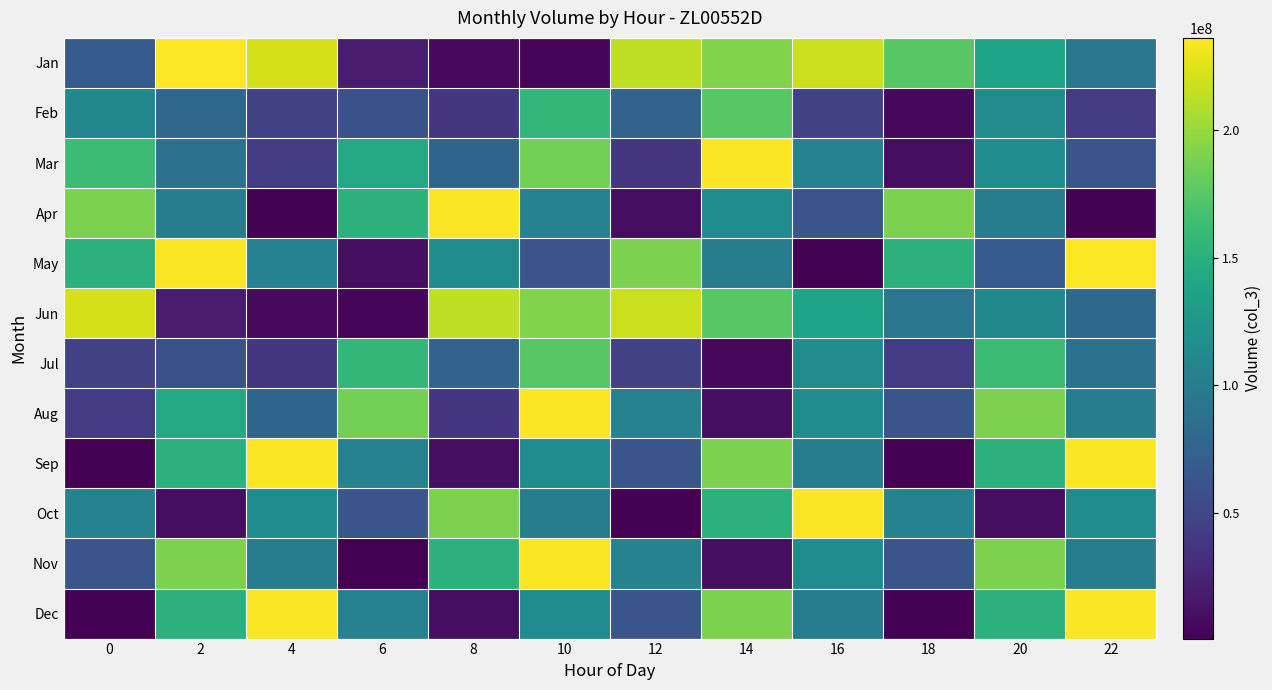

Reading left to right, list all the values displayed in this chart.

Jan: 0=66922368	2=236172584	4=220676072	6=18878168	8=6085104	10=3653640	12=213446200	14=191100448	16=217527984	18=175066712	20=137645656	22=93199488
Feb: 0=110361168	2=79677424	4=46372568	6=59005280	8=37694232	10=156230824	12=75842376	14=174673456	16=47322256	18=5473216	20=114168112	22=41920192
Mar: 0=162417152	2=89224848	4=41641200	6=143039368	8=76556288	10=187024872	12=38222008	14=234930456	16=104683856	18=8937392	20=115189840	22=62922664
Apr: 0=189891672	2=99409528	4=543880	6=152099672	8=234930456	10=104683856	12=8937392	14=115189840	16=62922664	18=189891672	20=99409528	22=543880
May: 0=152099672	2=234930456	4=104683856	6=8937392	8=115189840	10=62922664	12=189891672	14=99409528	16=543880	18=152099672	20=66922368	22=236172584
Jun: 0=220676072	2=18878168	4=6085104	6=3653640	8=213446200	10=191100448	12=217527984	14=175066712	16=137645656	18=93199488	20=110361168	22=79677424
Jul: 0=46372568	2=59005280	4=37694232	6=156230824	8=75842376	10=174673456	12=47322256	14=5473216	16=114168112	18=41920192	20=162417152	22=89224848
Aug: 0=41641200	2=143039368	4=76556288	6=187024872	8=38222008	10=234930456	12=104683856	14=8937392	16=115189840	18=62922664	20=189891672	22=99409528
Sep: 0=543880	2=152099672	4=234930456	6=104683856	8=8937392	10=115189840	12=62922664	14=189891672	16=99409528	18=543880	20=152099672	22=234930456
Oct: 0=104683856	2=8937392	4=115189840	6=62922664	8=189891672	10=99409528	12=543880	14=152099672	16=234930456	18=104683856	20=8937392	22=115189840
Nov: 0=62922664	2=189891672	4=99409528	6=543880	8=152099672	10=234930456	12=104683856	14=8937392	16=115189840	18=62922664	20=189891672	22=99409528
Dec: 0=543880	2=152099672	4=234930456	6=104683856	8=8937392	10=115189840	12=62922664	14=189891672	16=99409528	18=543880	20=152099672	22=234930456